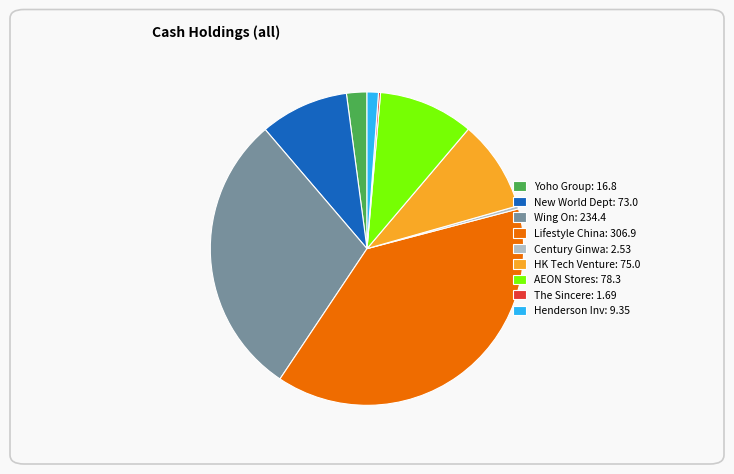

Which category has the biggest portion of the pie?

Lifestyle China: 306.9